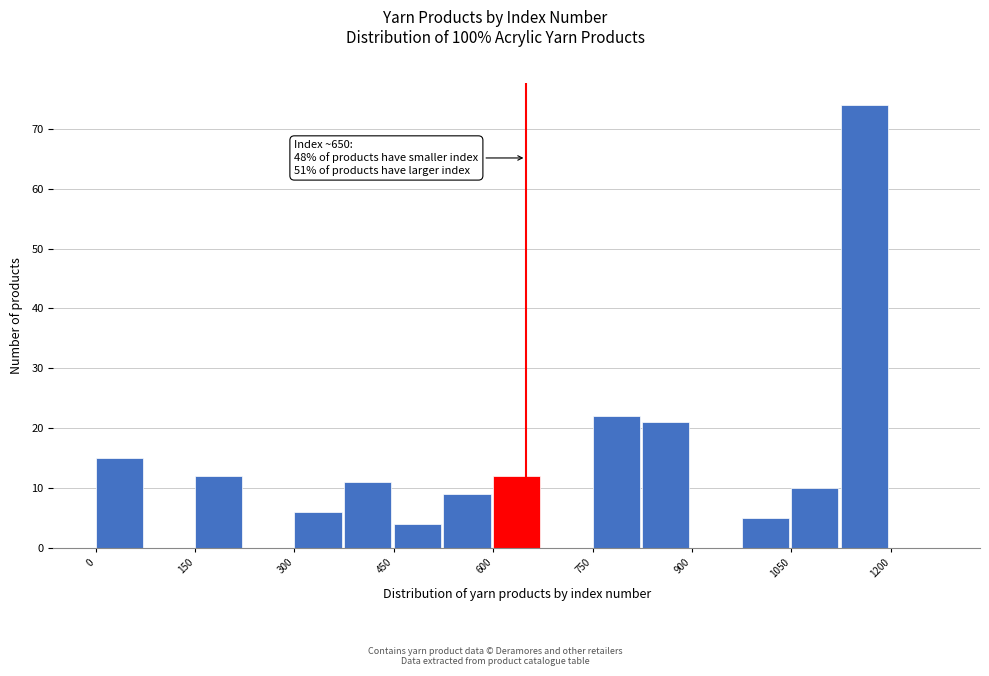

Around what value on the x-axis is the tallest bar? Give the approximate position of its centre, as read against the axis.

1160